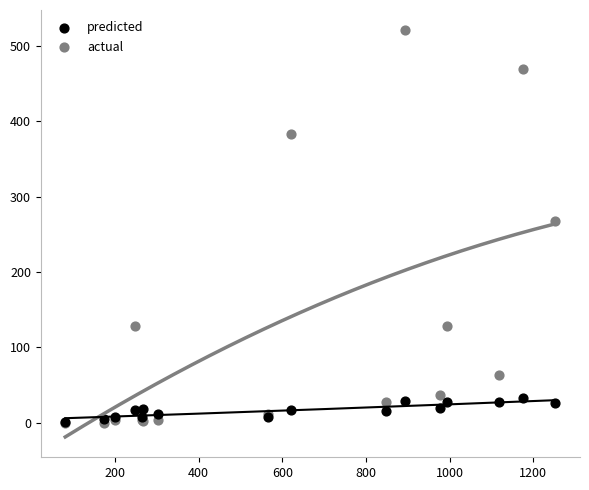

What are all the series names shown in the legend?

predicted, actual